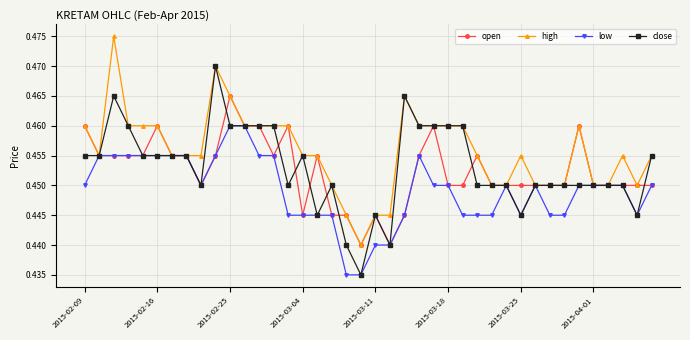

True or false: close has more than 1 points higher than both neighbors.

True